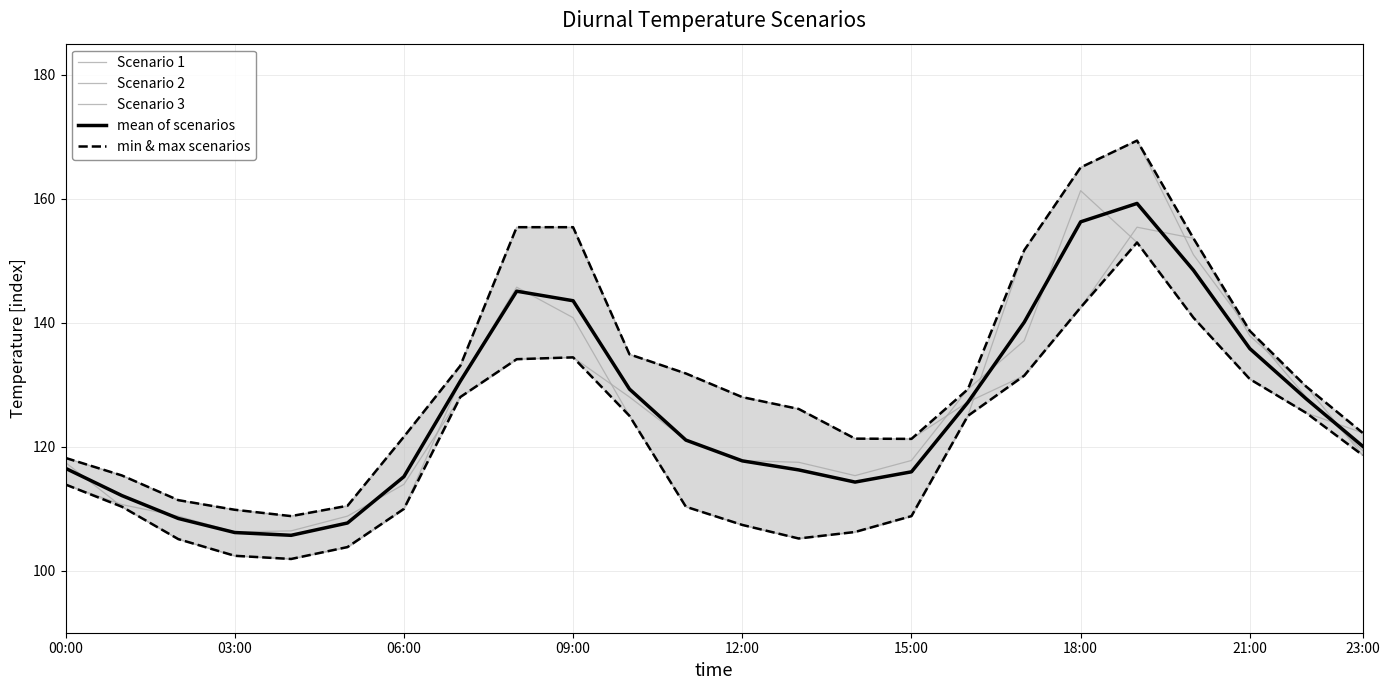

At which category is the sum across all series the highest?

19